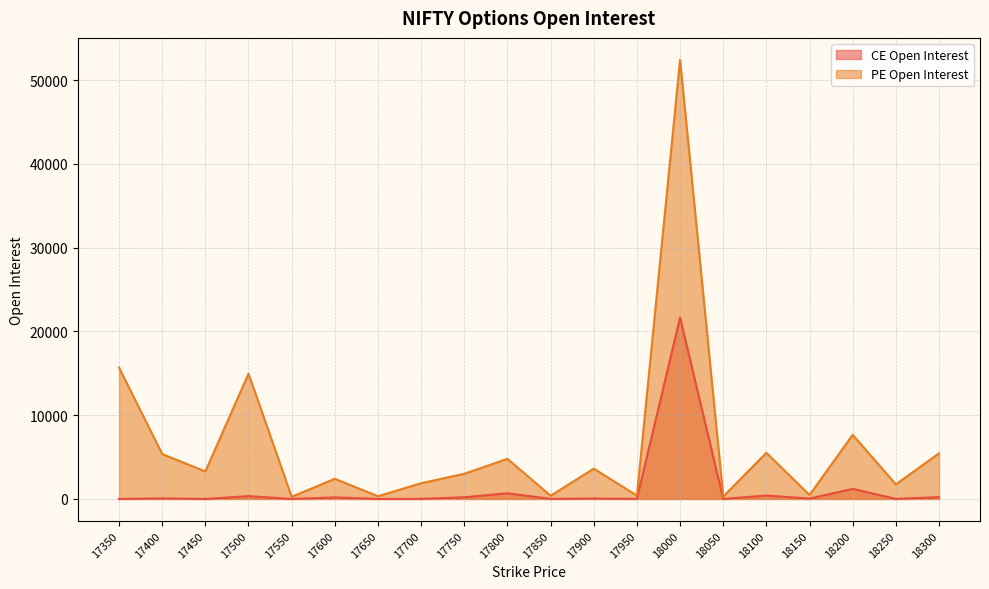

At which category is the sum across all series the highest?

18000